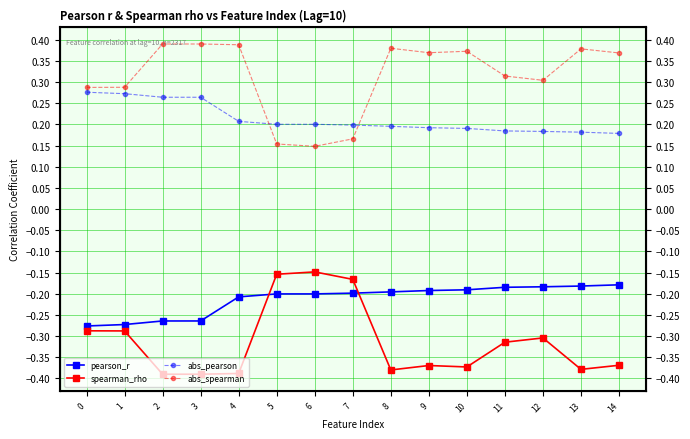

Where is spearman_rho nearest to the value 0?

6